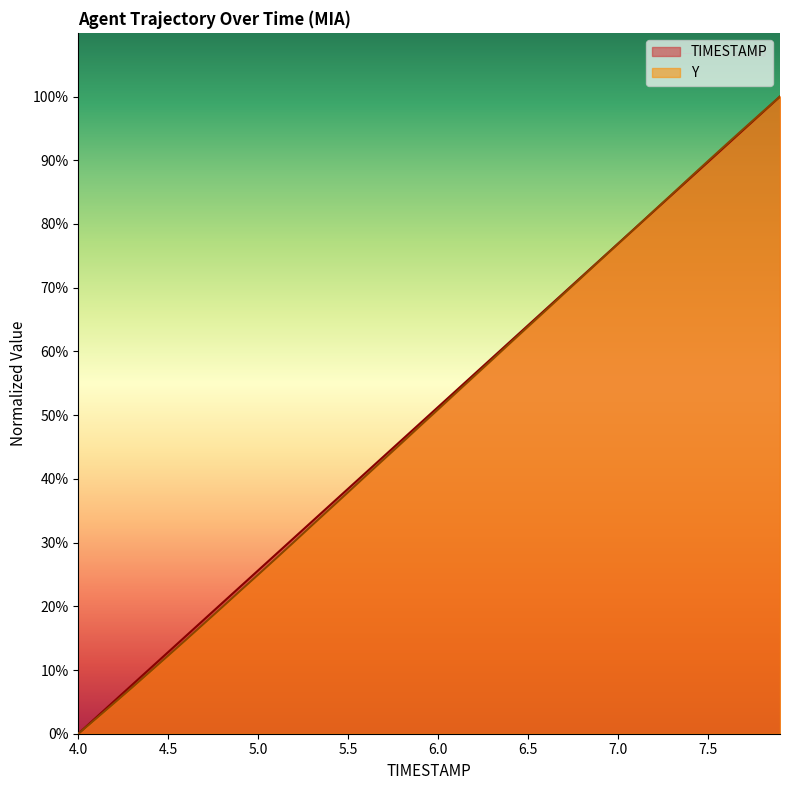

How many intersections are there between TIMESTAMP and Y?

1